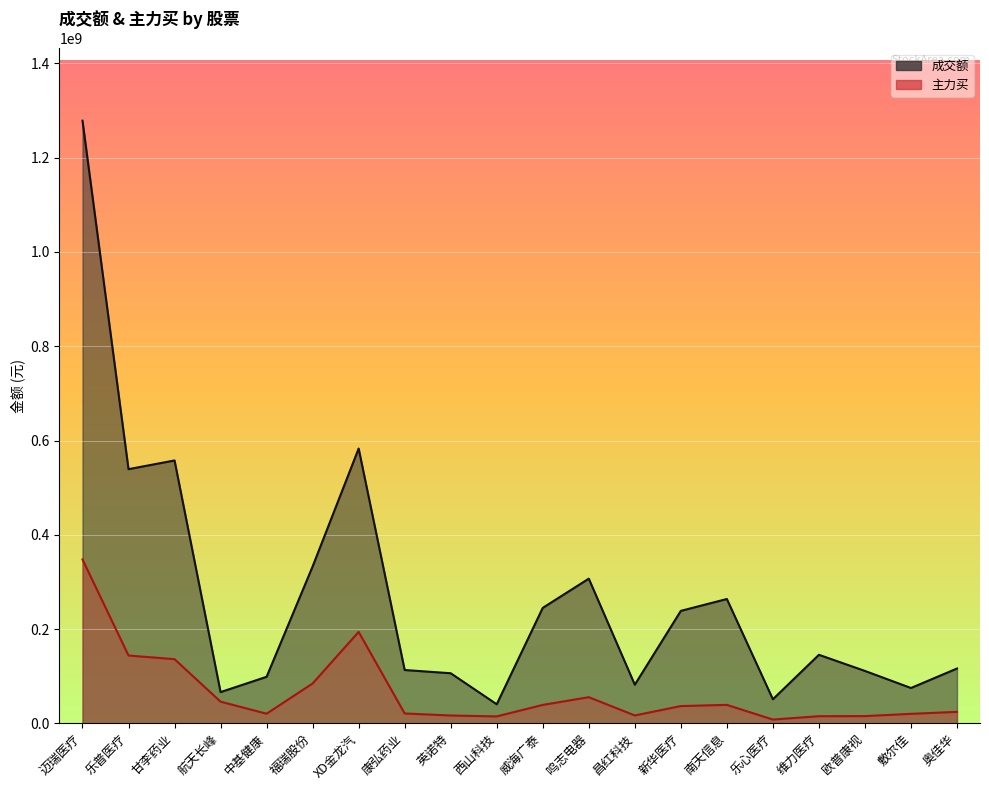

Is the value of 主力买 at 敷尔佳 greater than the value of 成交额 at XD金龙汽?

No